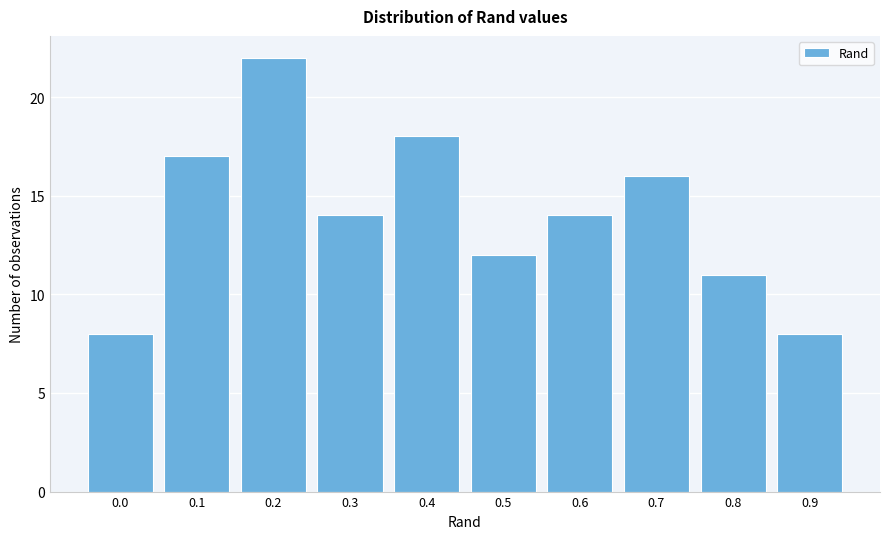

Reading left to right, what are all the values shown in this chart?

0.0=8	0.1=17	0.2=22	0.3=14	0.4=18	0.5=12	0.6=14	0.7=16	0.8=11	0.9=8